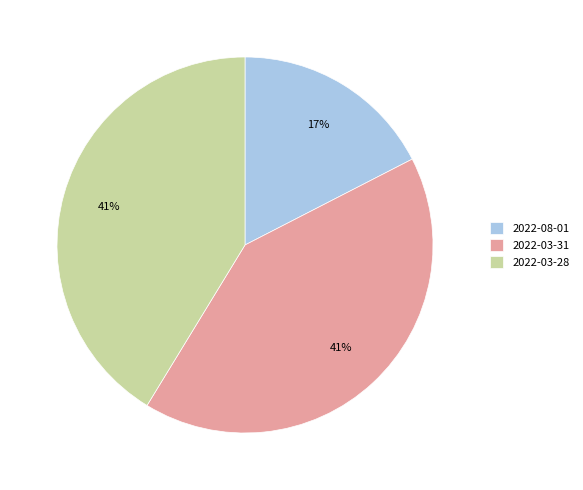

To the nearest percent, what is the difference between the largest and smallest slice percentages?

24%